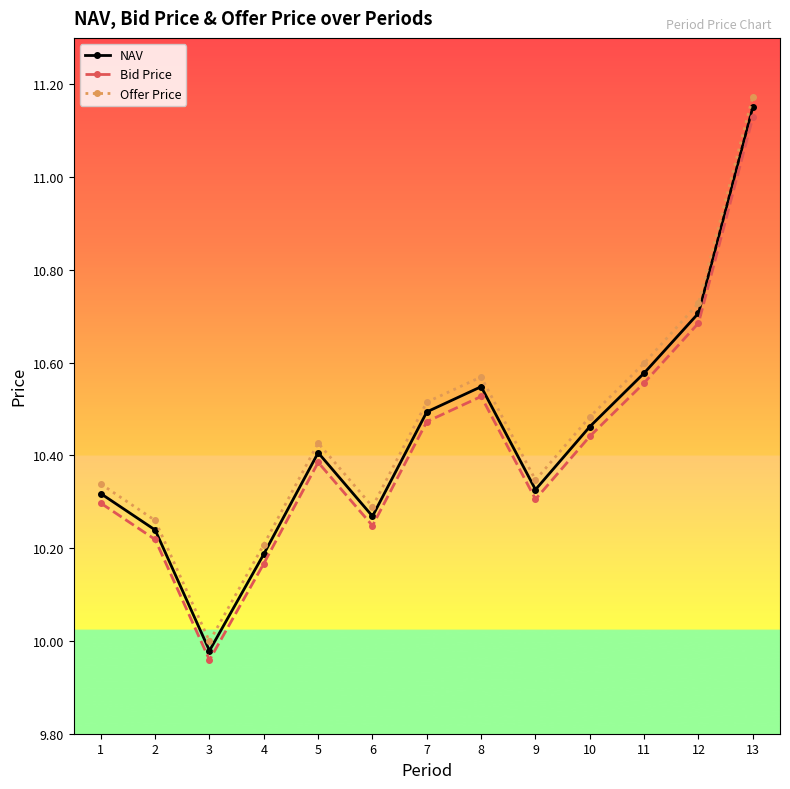

True or false: NAV and Offer Price cross at least once.

False